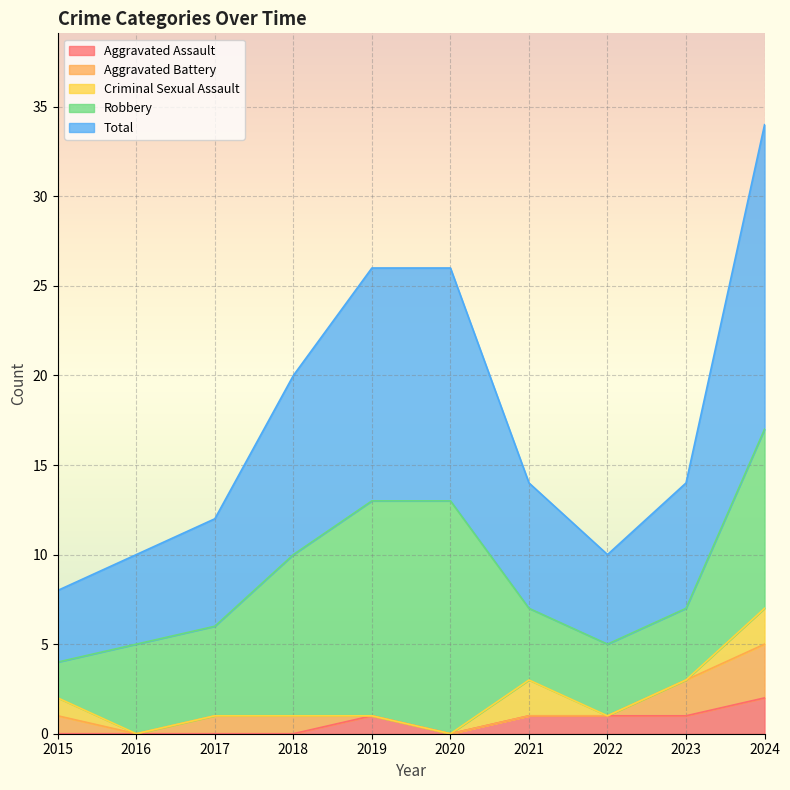

How many values in the Total series exceed 7?

4